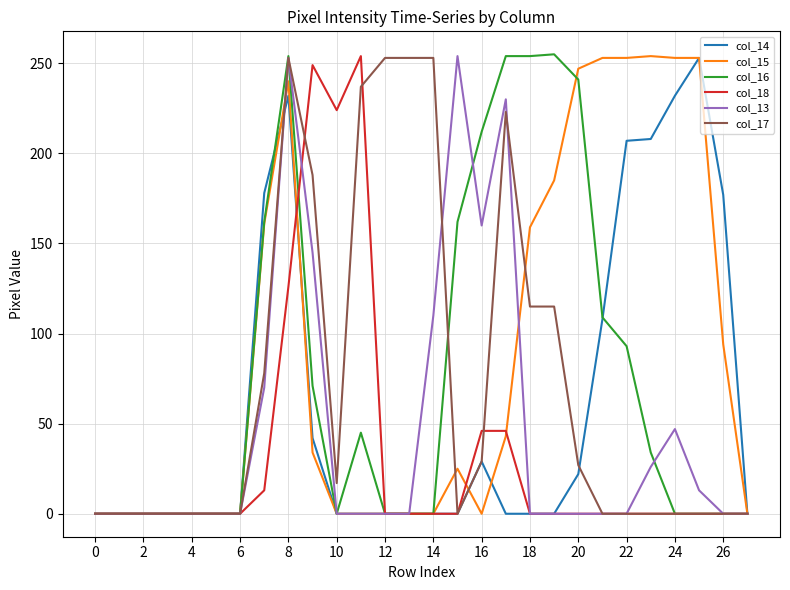

What is the greatest value displayed?

255